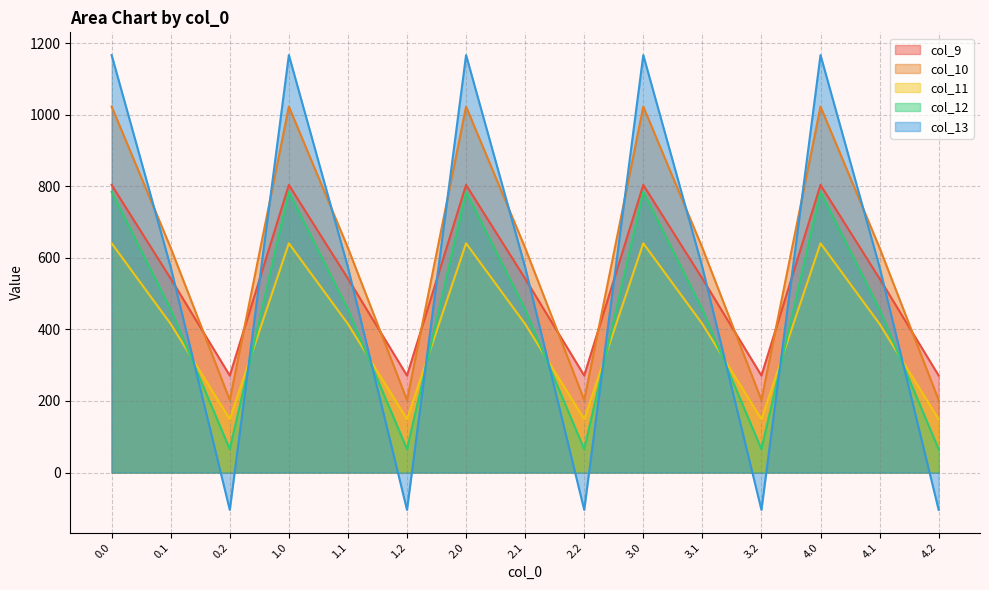

At which category does col_12 reach its first local peak?

1.0